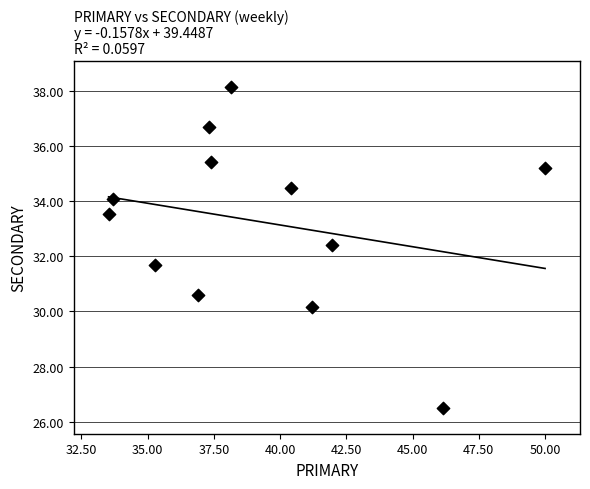

What is the average Y value?

33.2